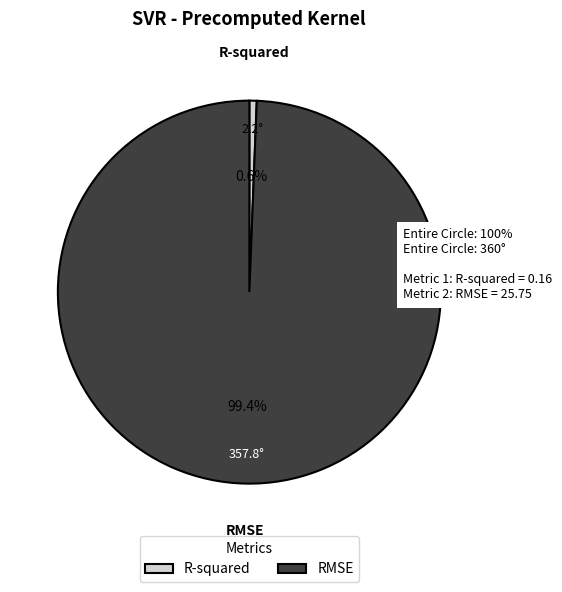

Does RMSE represent more than half of the total?

Yes